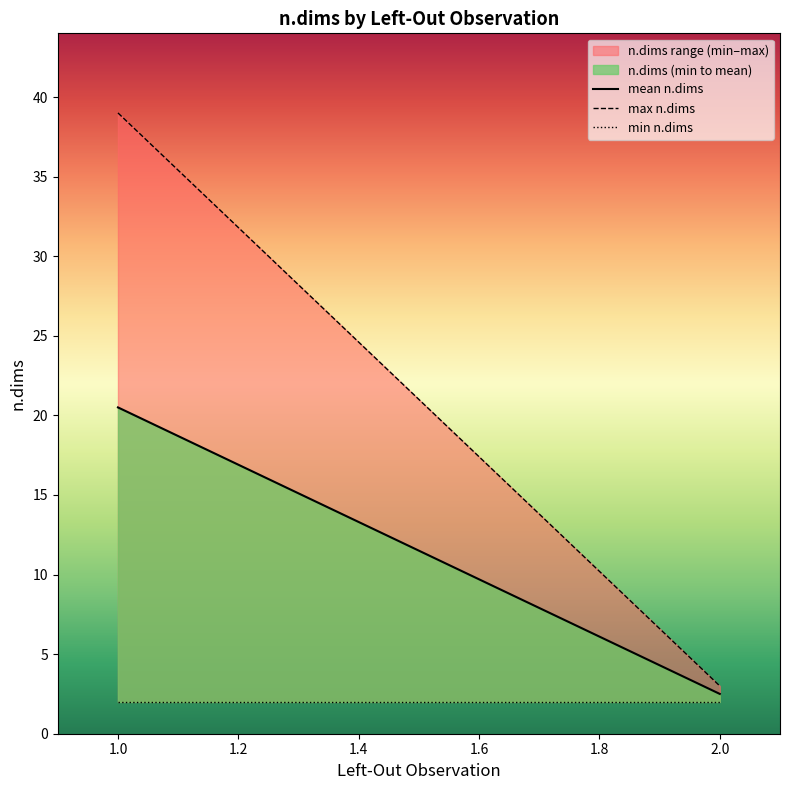

What is the value of the max n.dims point at the 2nd from the left?

3.0